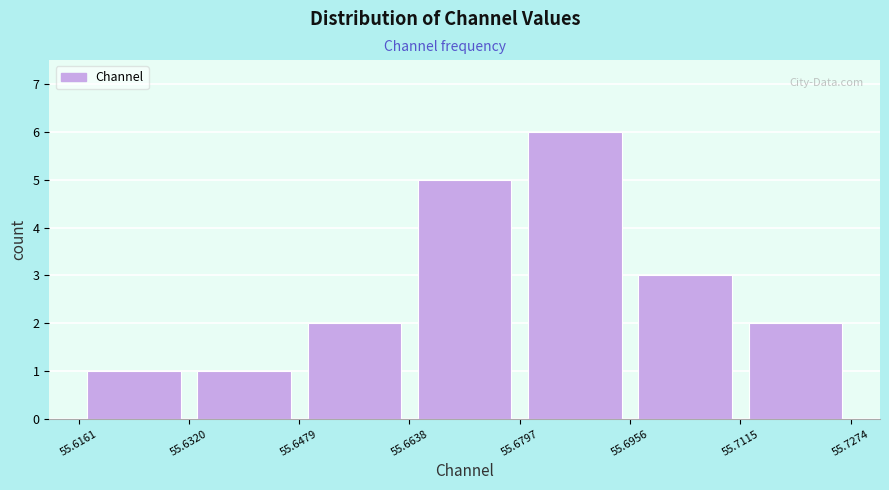

Over which range of the x-axis is the bar tallest?

55.680 to 55.696